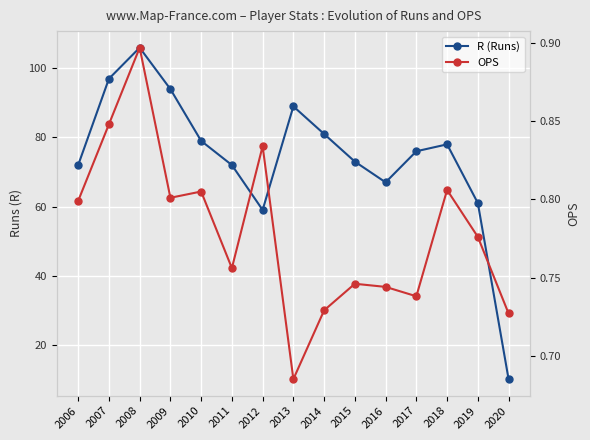

In R (Runs), how many points are lower than both neighbors (excluding endpoints)?

2